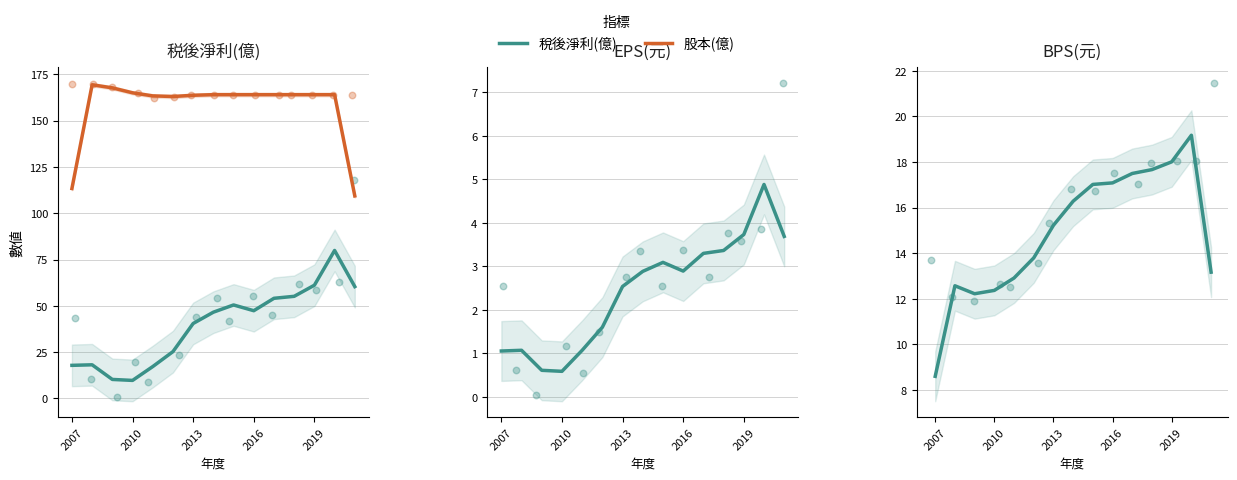

Which series has the largest total across all categories?

股本(億)